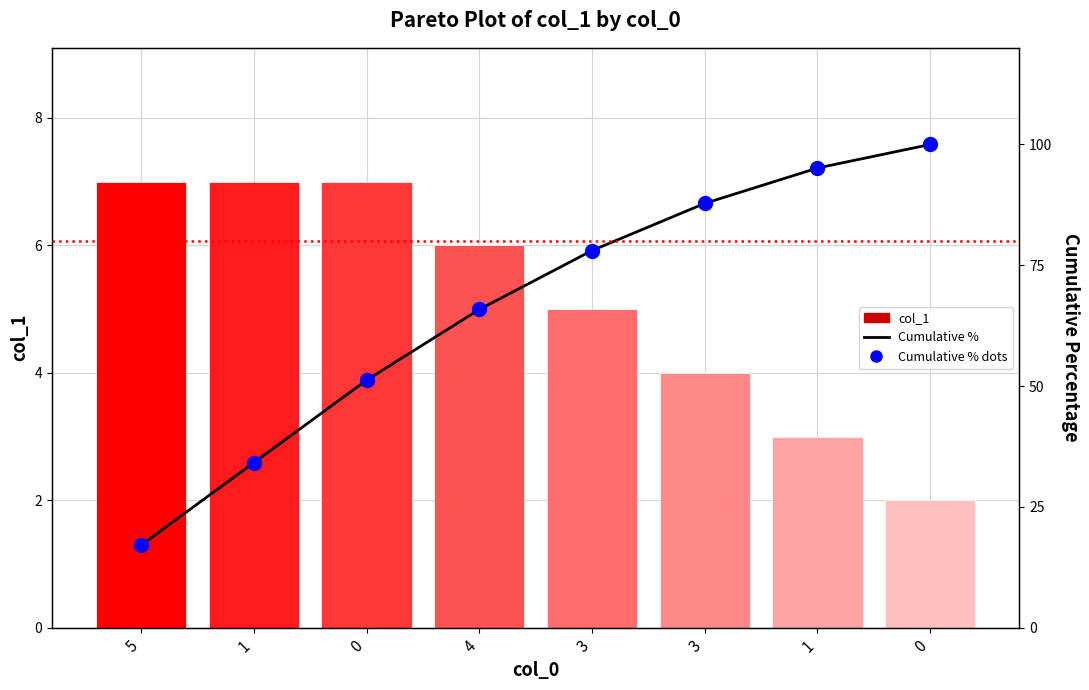

Which series contains the highest Y value?

Cumulative %